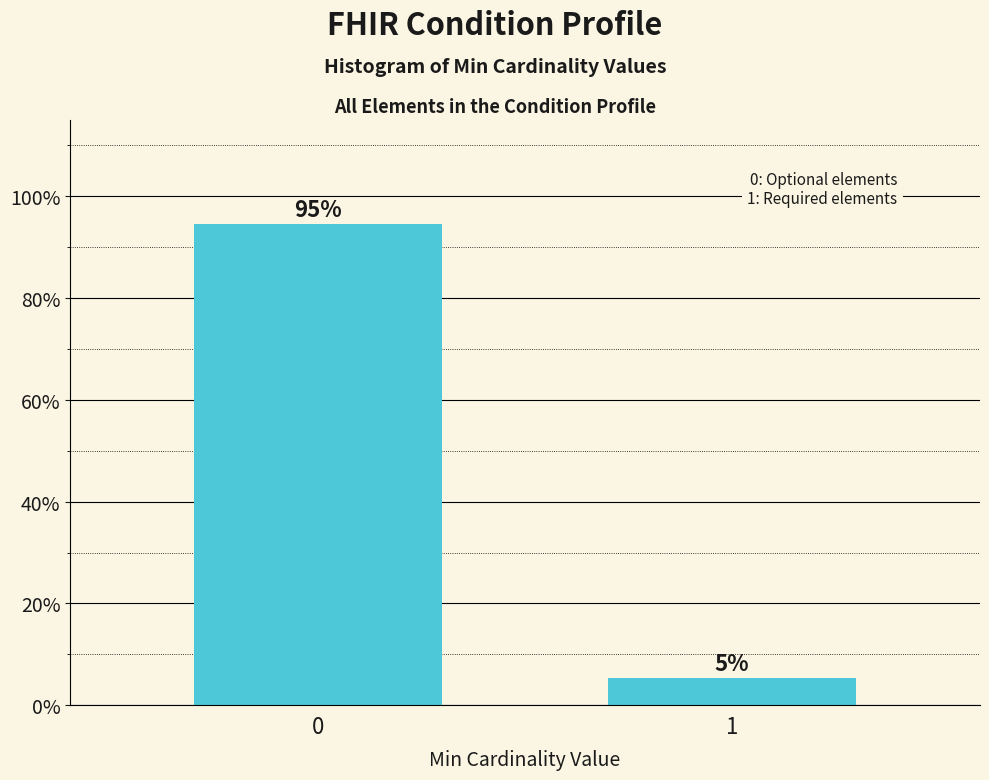

Does the chart contain any negative values?

No